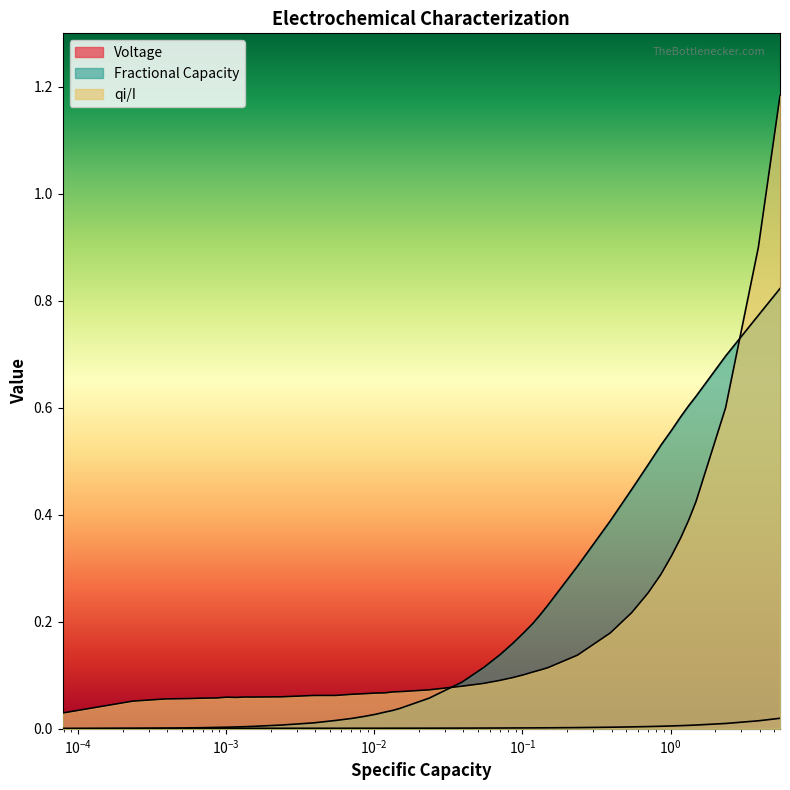

How many interior local valleys does the qi/I series have?

2